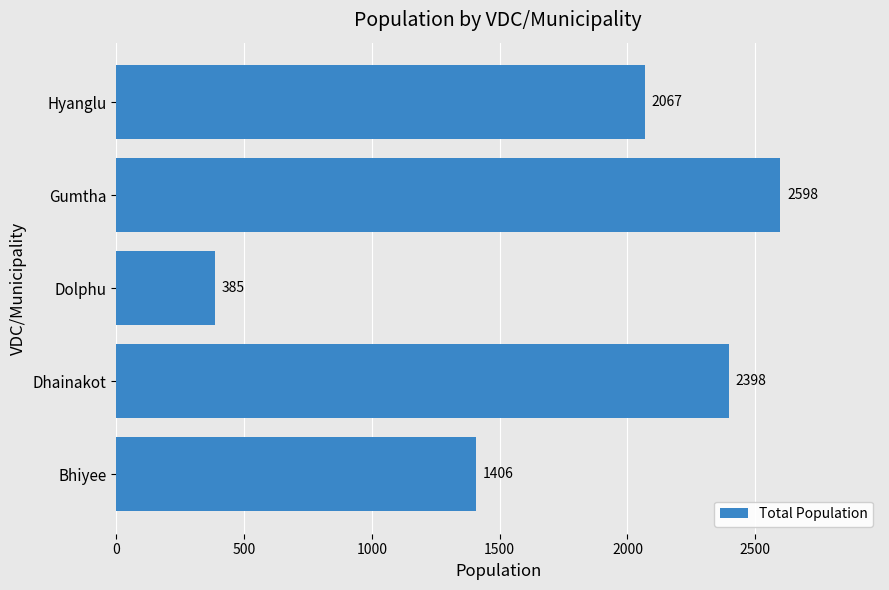

Reading bottom to top, what are all the values shown in this chart?

Bhiyee=1406	Dhainakot=2398	Dolphu=385	Gumtha=2598	Hyanglu=2067